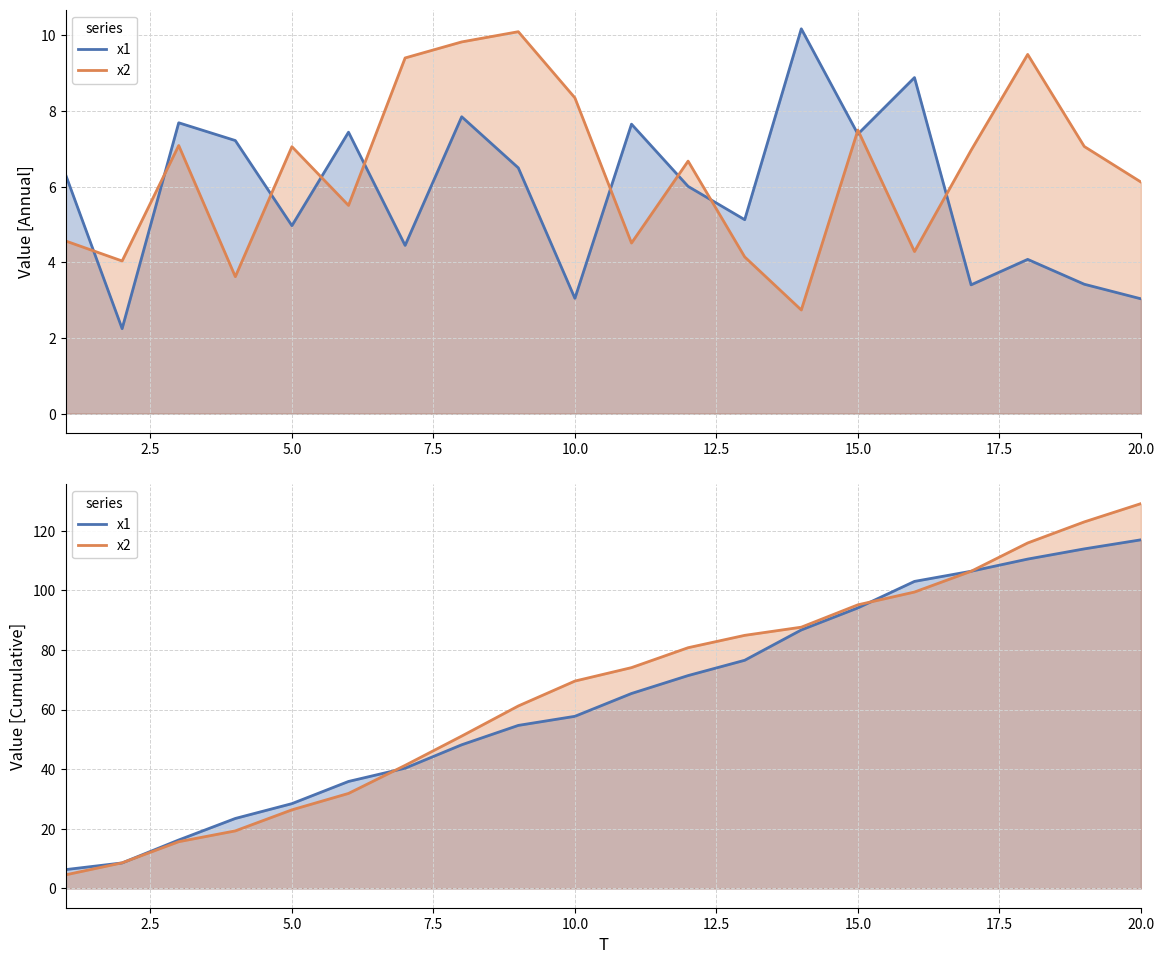

How many distinct data groups are displayed?

2